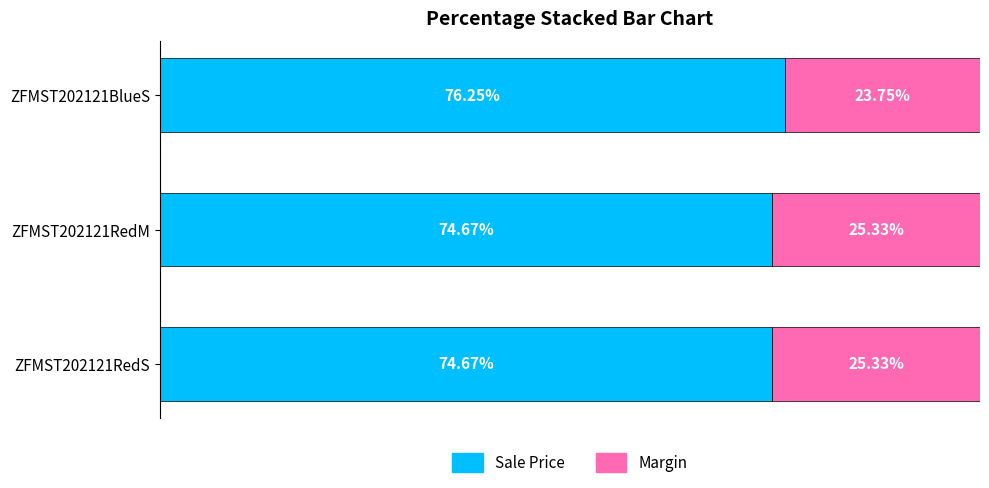

What is the maximum value for Sale Price?

76.2